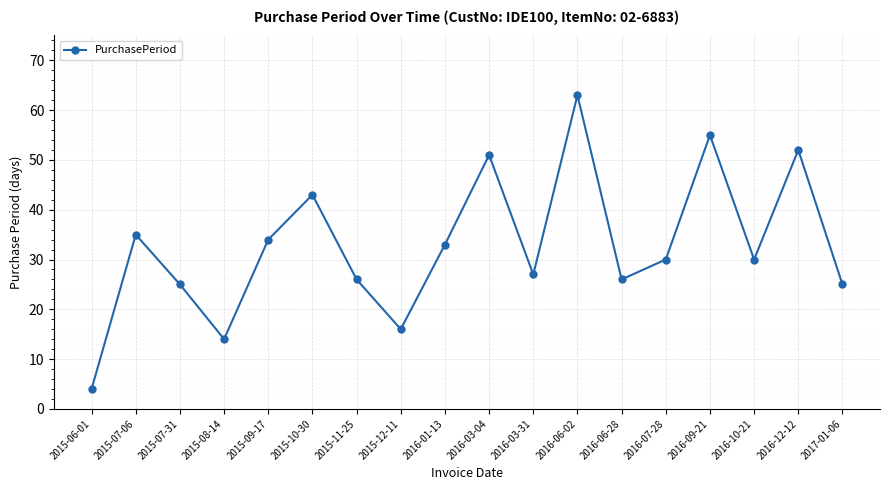

Does the chart display data point markers on the line(s)?

Yes